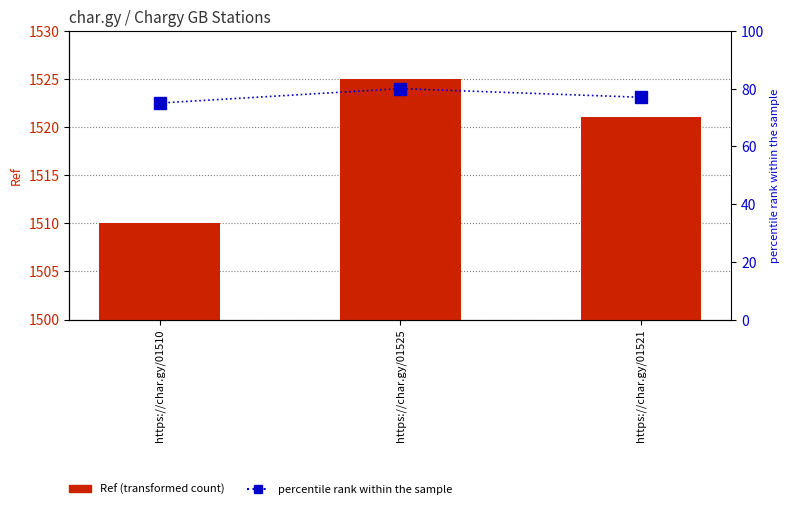

What is the spread (max minus min) of values at https://char.gy/01510?

1435